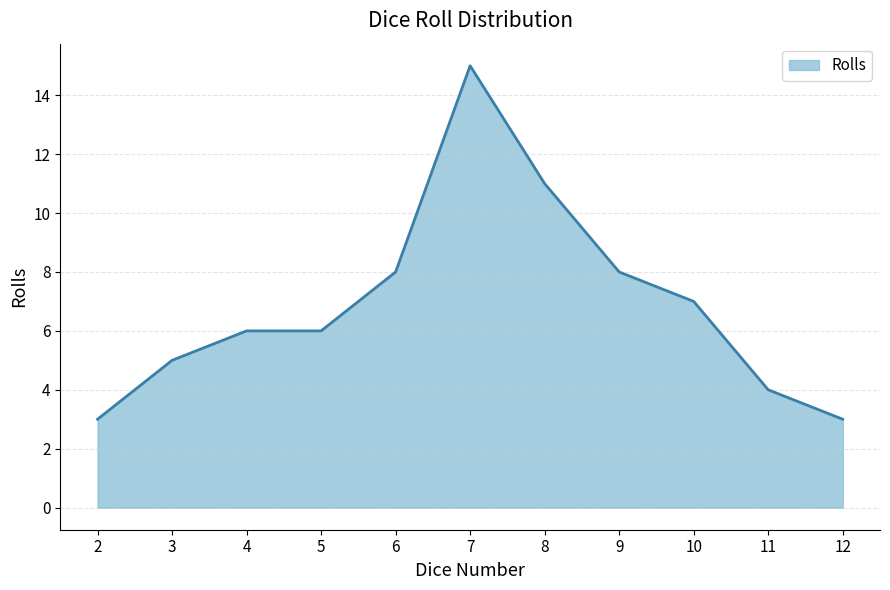

Reading left to right, list all the values displayed in this chart.

3	5	6	6	8	15	11	8	7	4	3